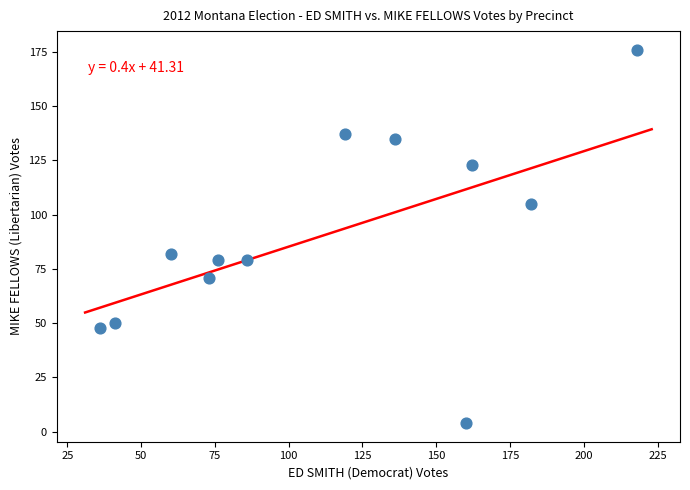

What Y value in the scatter plot is closest to 90?

82